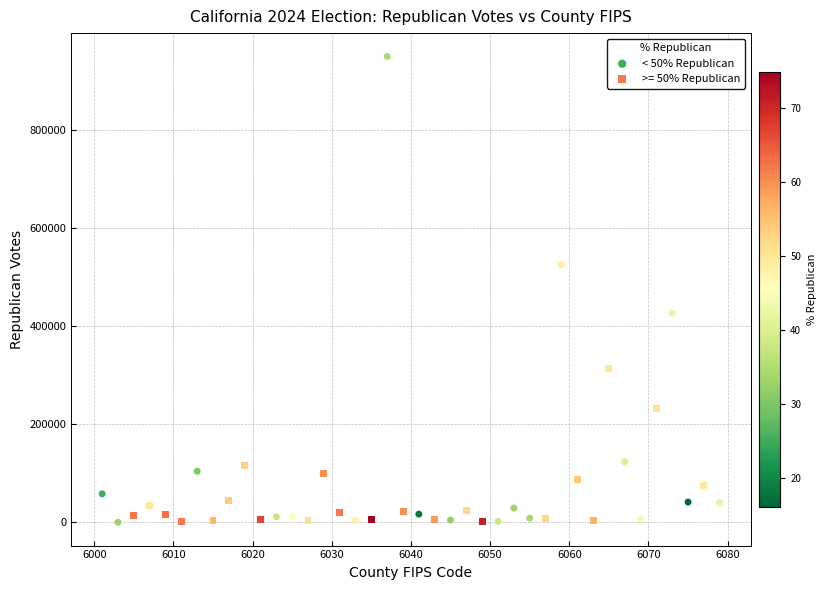

Which series contains the highest Y value?

< 50% Republican